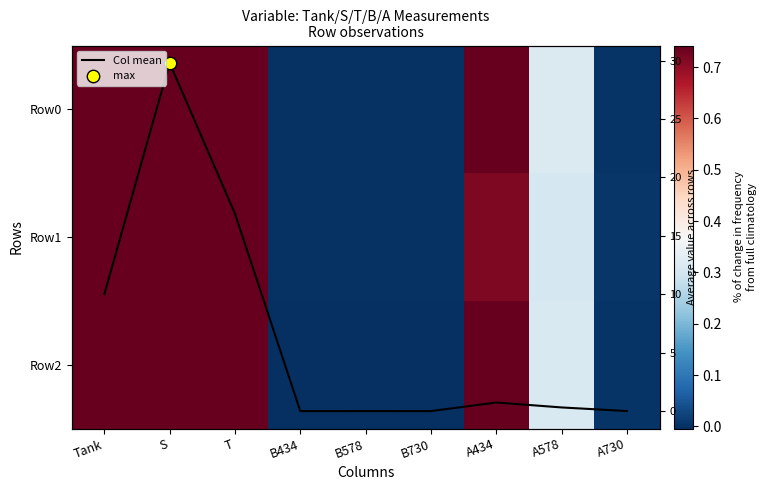

How many data points does each series have?

9